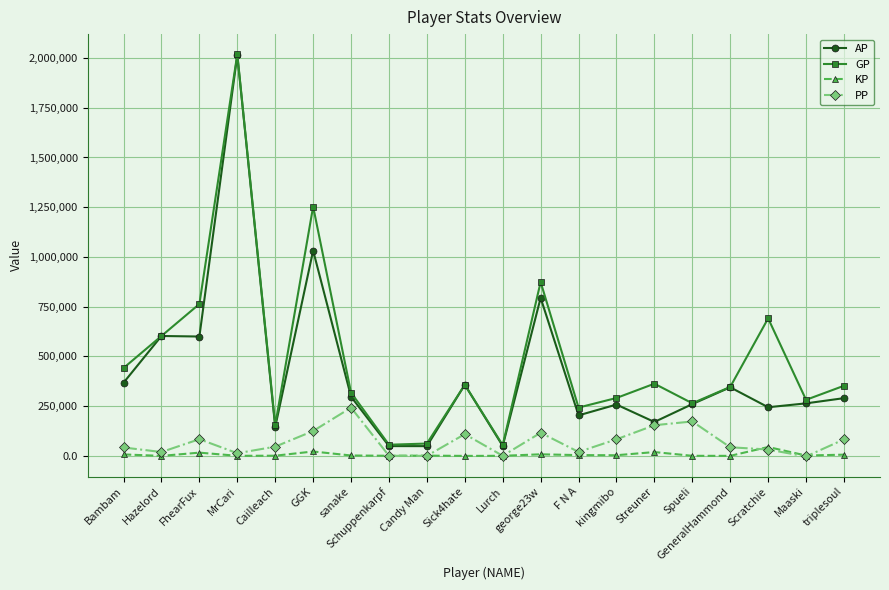

True or false: GP and KP intersect in this chart.

False